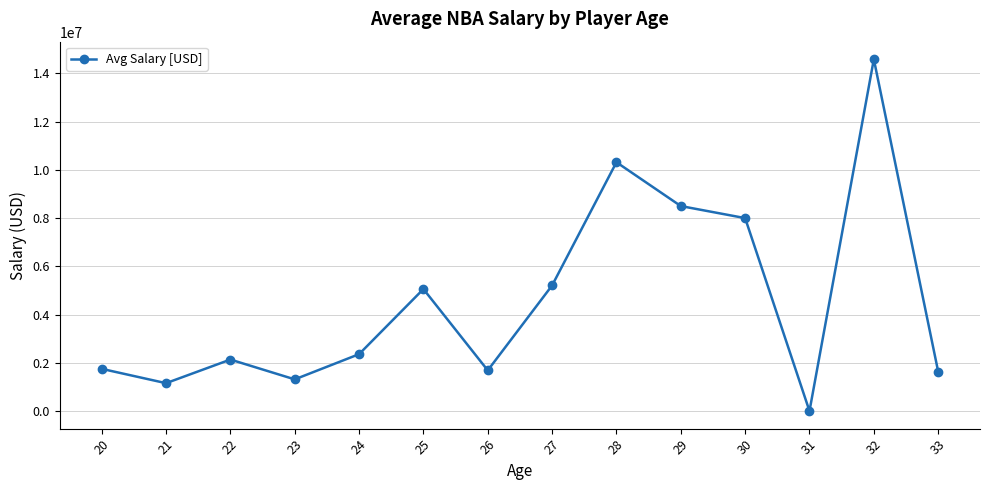

What is the average value?

4550306